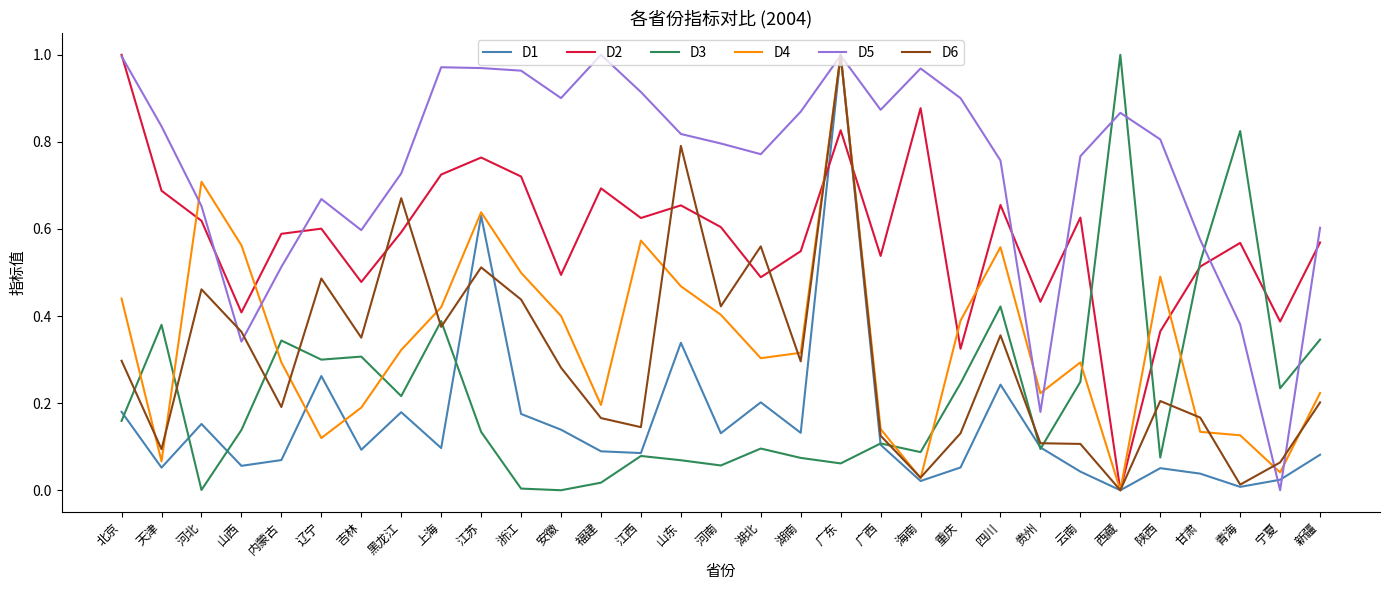

Is it true that D3 equals 0.1 at 湖南?

True